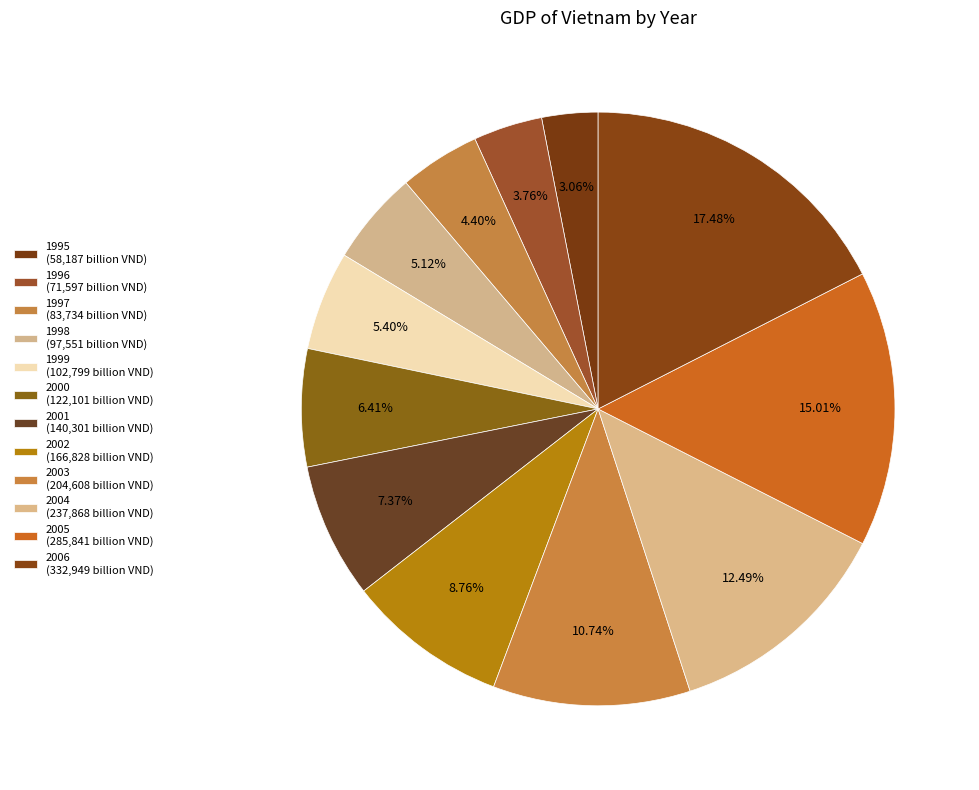

The 2002 slice represents 1% of the pie. True or false?

False